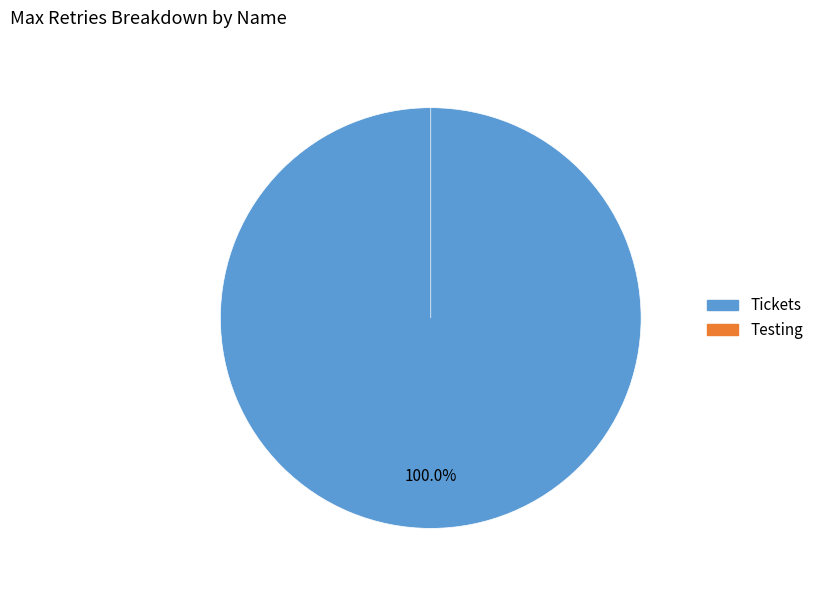

How much of the chart is everything except Testing?

100.0%